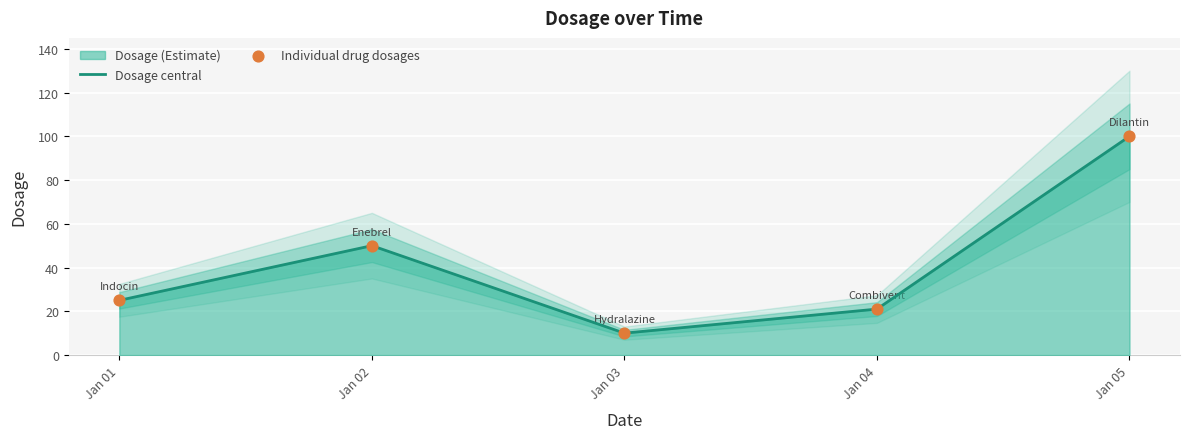

Which series has the largest total across all categories?

Dosage central